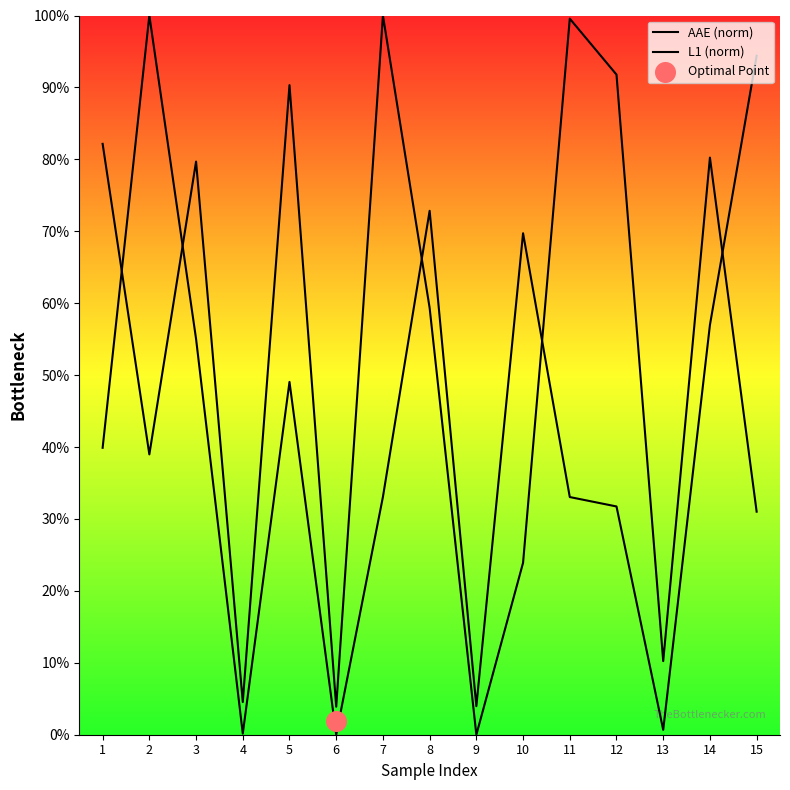

Is the value of L1 (norm) at 9 greater than the value of AAE (norm) at 11?

No